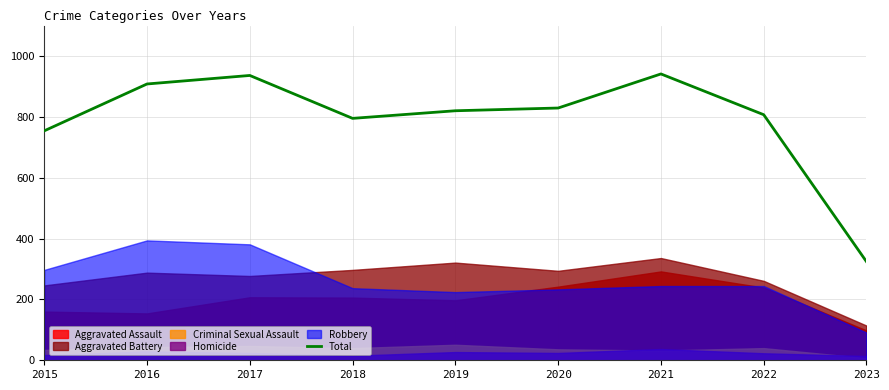

Reading left to right, what are all the values shown in this chart?

754	908	936	795	820	829	941	807	324